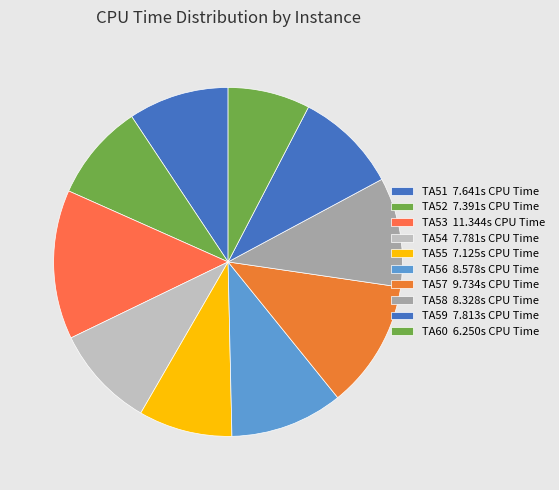

What percentage is NOT represented by TA59?

90.5%